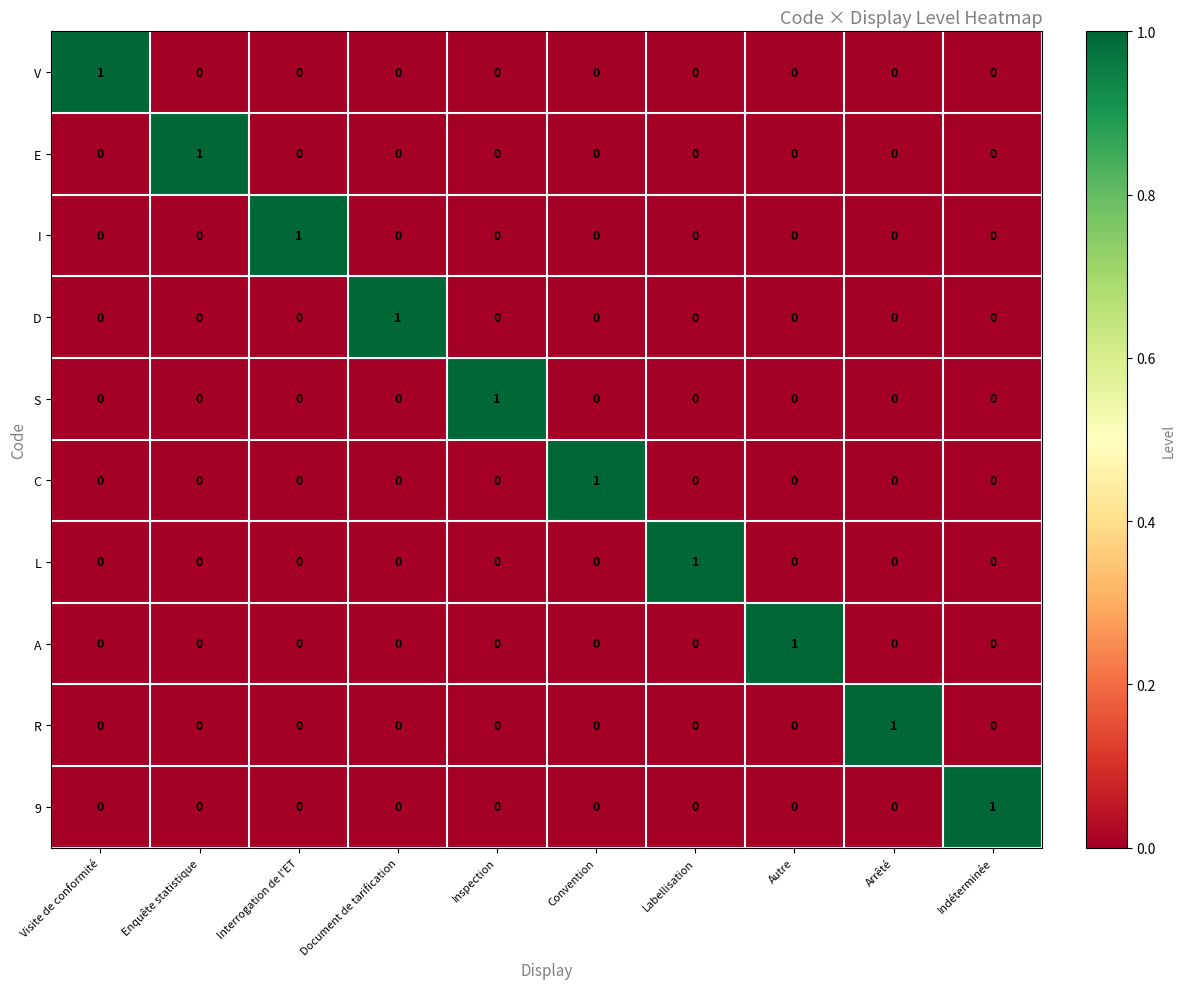

At how many categories does at least one series exceed 0?

10